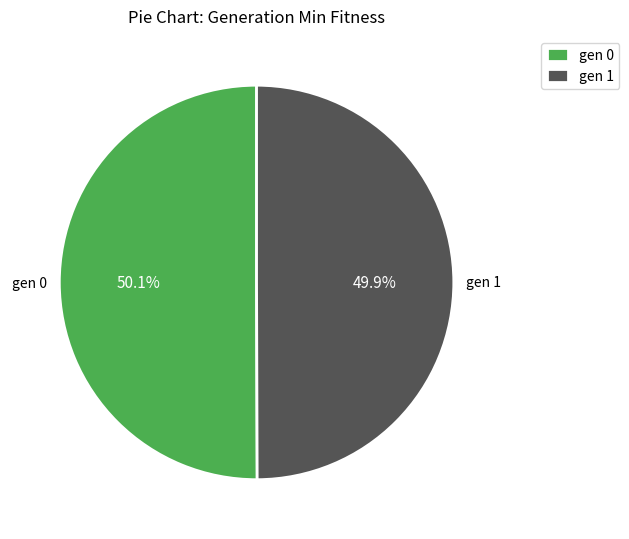

Is there a majority slice in this chart?

Yes